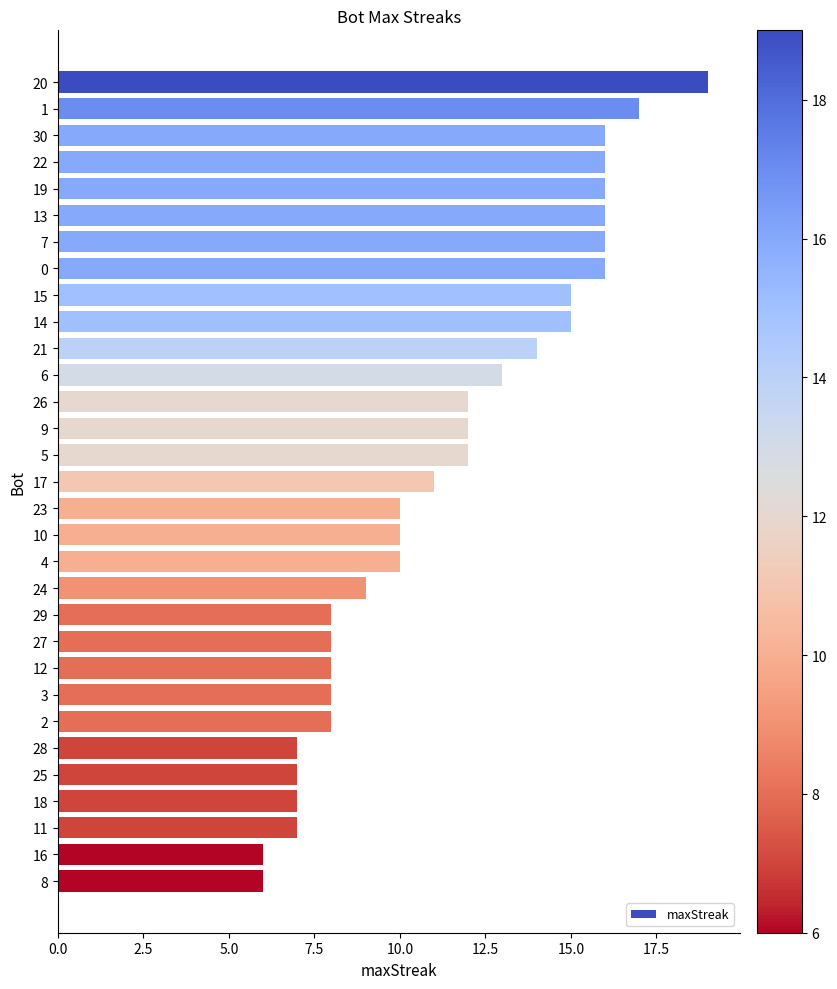

The chart shows a value of 17 at 1. True or false?

True